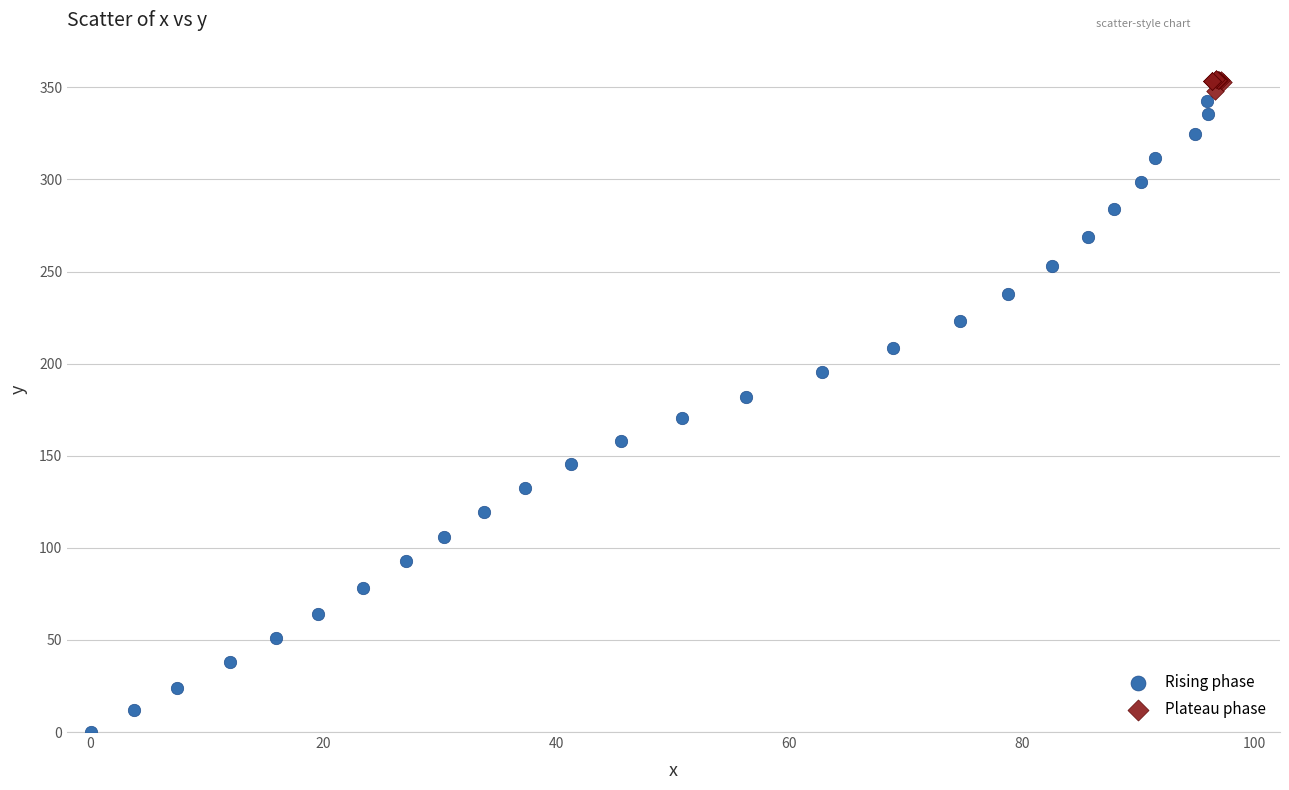

Which series reaches the minimum Y coordinate?

Rising phase